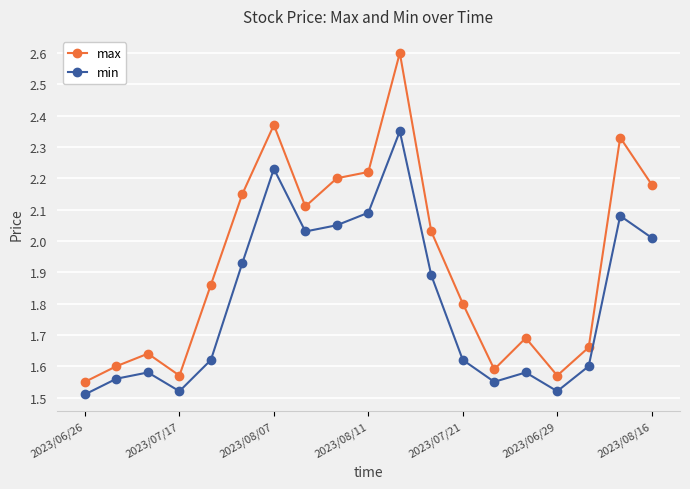

True or false: min and max intersect in this chart.

False